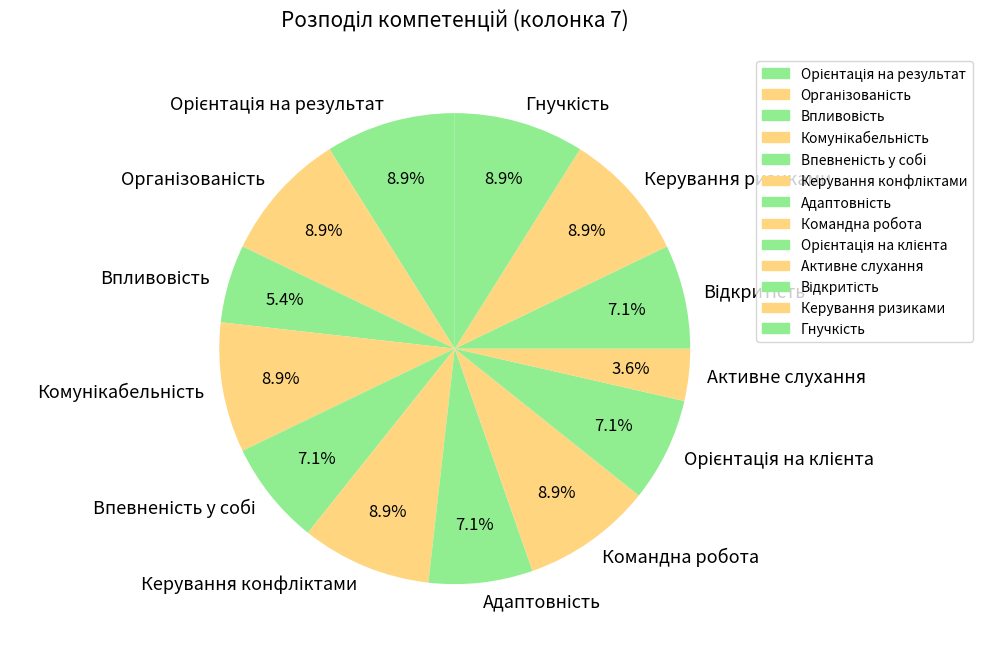

Does Командна робота represent more than half of the total?

No